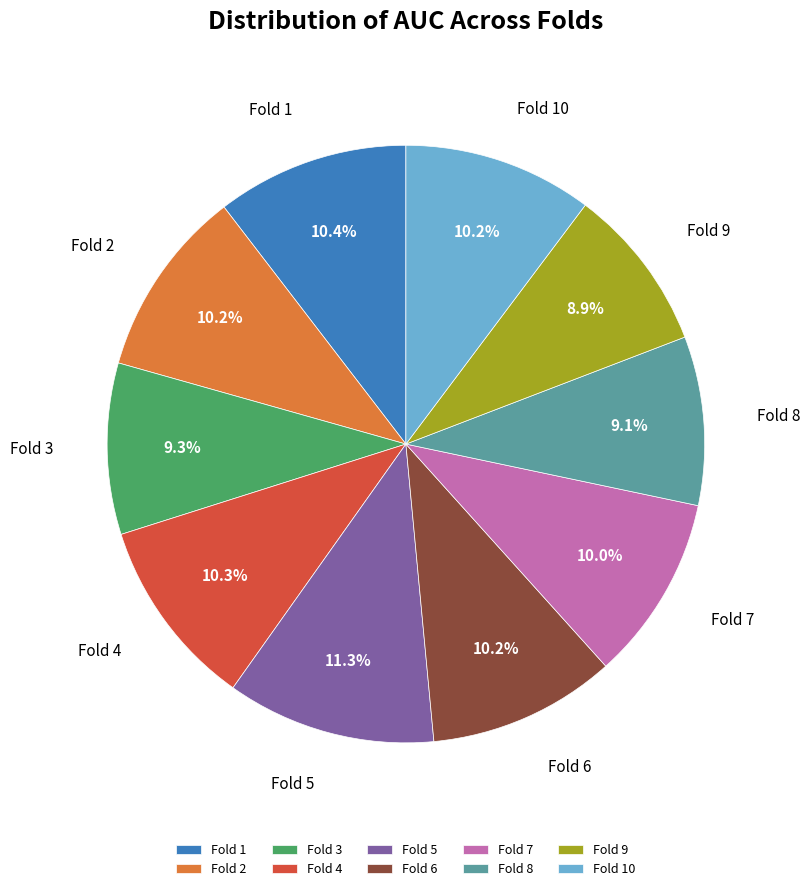

To the nearest percent, what is the combined percentage of Fold 3 and Fold 4?

20%